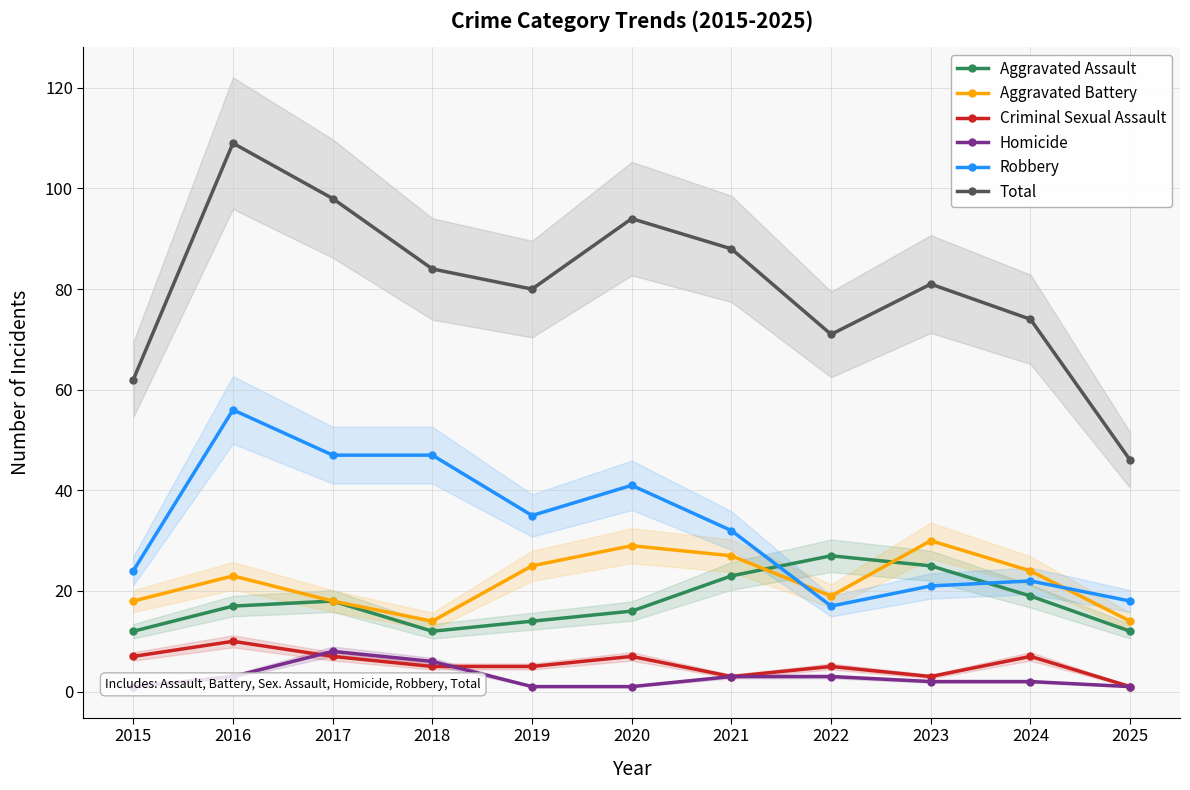

Reading left to right, list all the values displayed in this chart.

Aggravated Assault: 12	17	18	12	14	16	23	27	25	19	12
Aggravated Battery: 18	23	18	14	25	29	27	19	30	24	14
Criminal Sexual Assault: 7	10	7	5	5	7	3	5	3	7	1
Homicide: 1	3	8	6	1	1	3	3	2	2	1
Robbery: 24	56	47	47	35	41	32	17	21	22	18
Total: 62	109	98	84	80	94	88	71	81	74	46